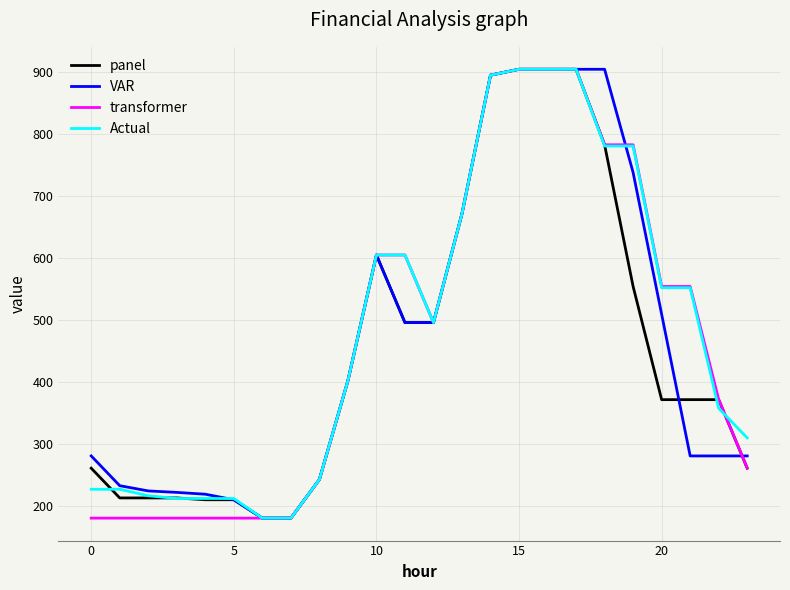

What is the minimum value for panel?

180.8